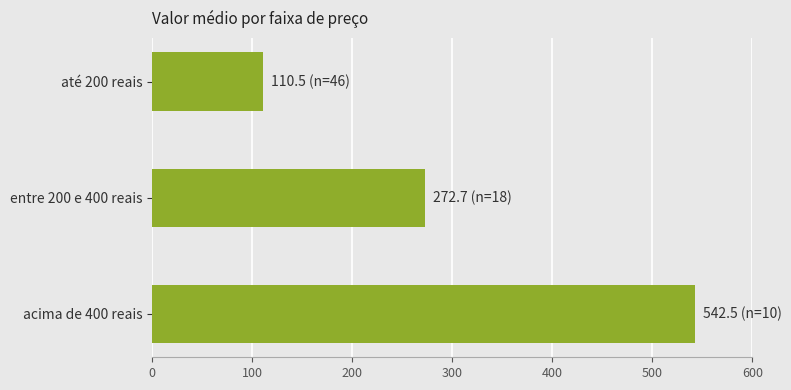

What is the greatest value displayed?

542.5